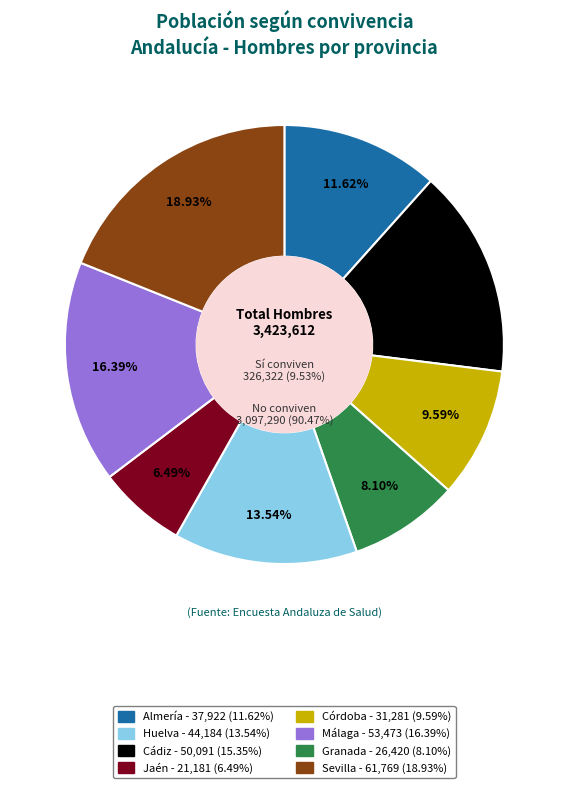

How many slices are in this pie chart?

8